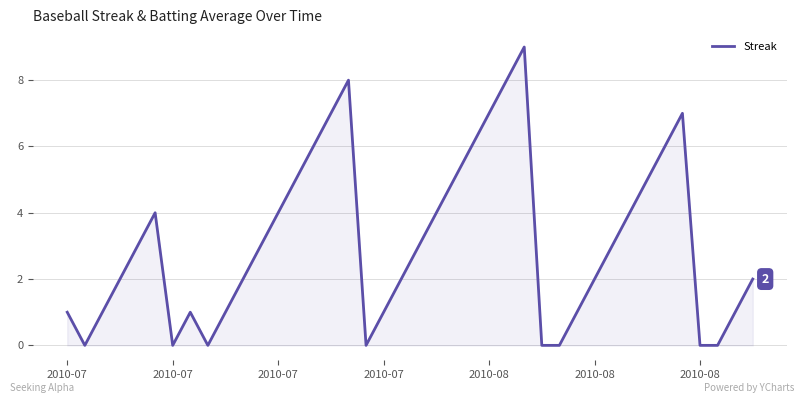

What is the greatest value displayed?

9